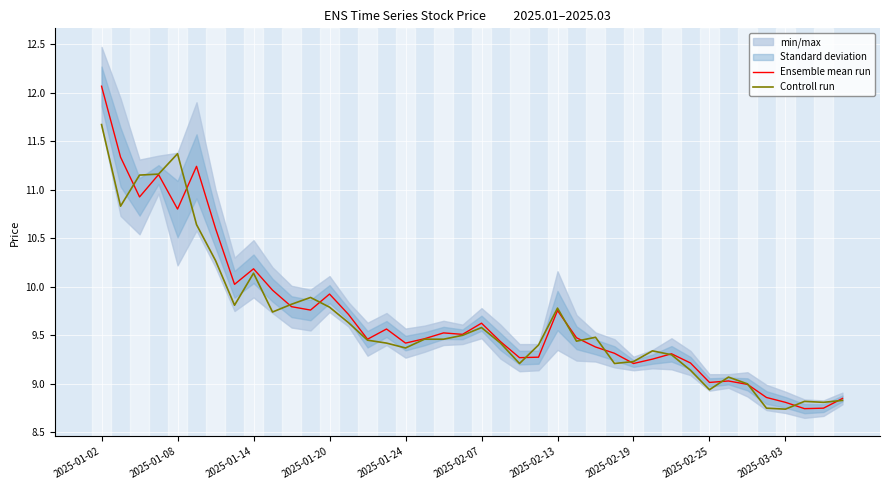

Which series has the largest range (max minus min)?

Ensemble mean run